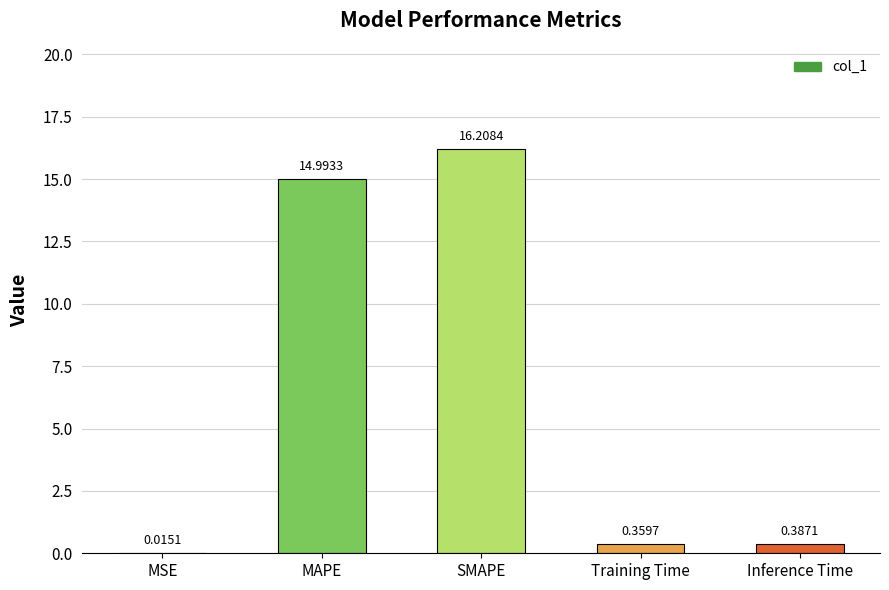

What is the change in value from MSE to Inference Time?

+0.4